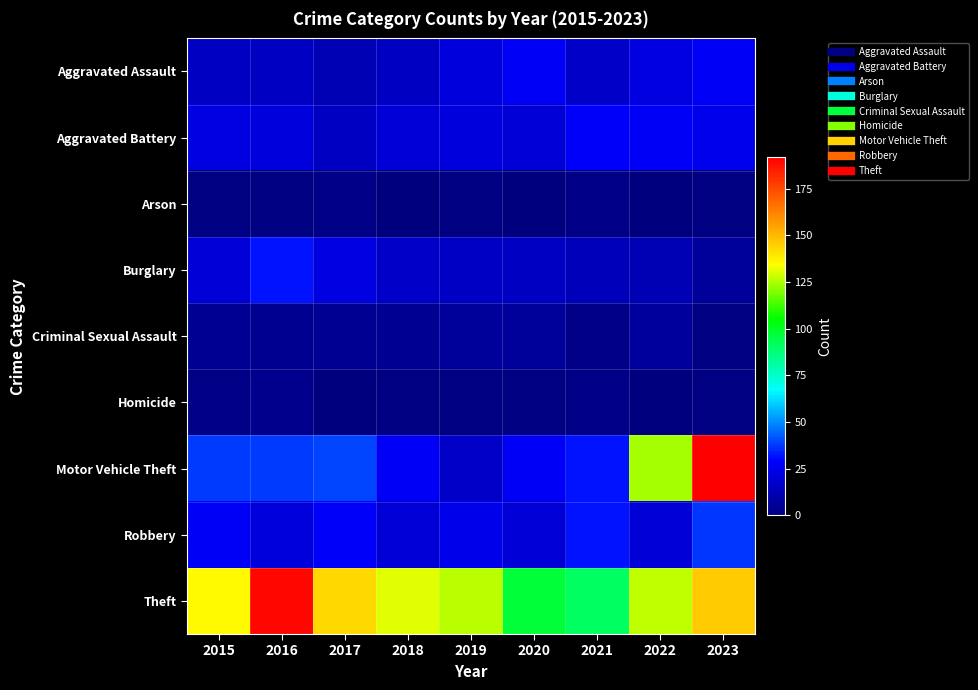

Count the number of categories in the chart.

9